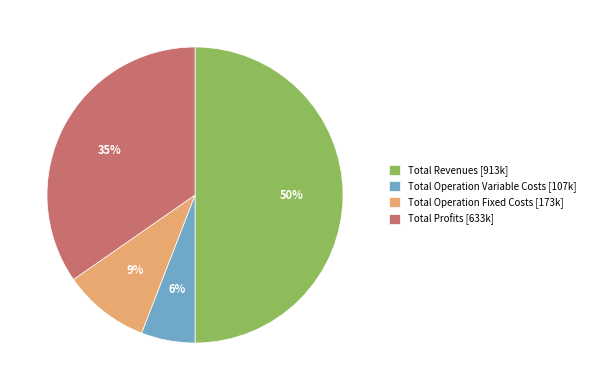

Which slice is the largest?

Total Revenues [913k]